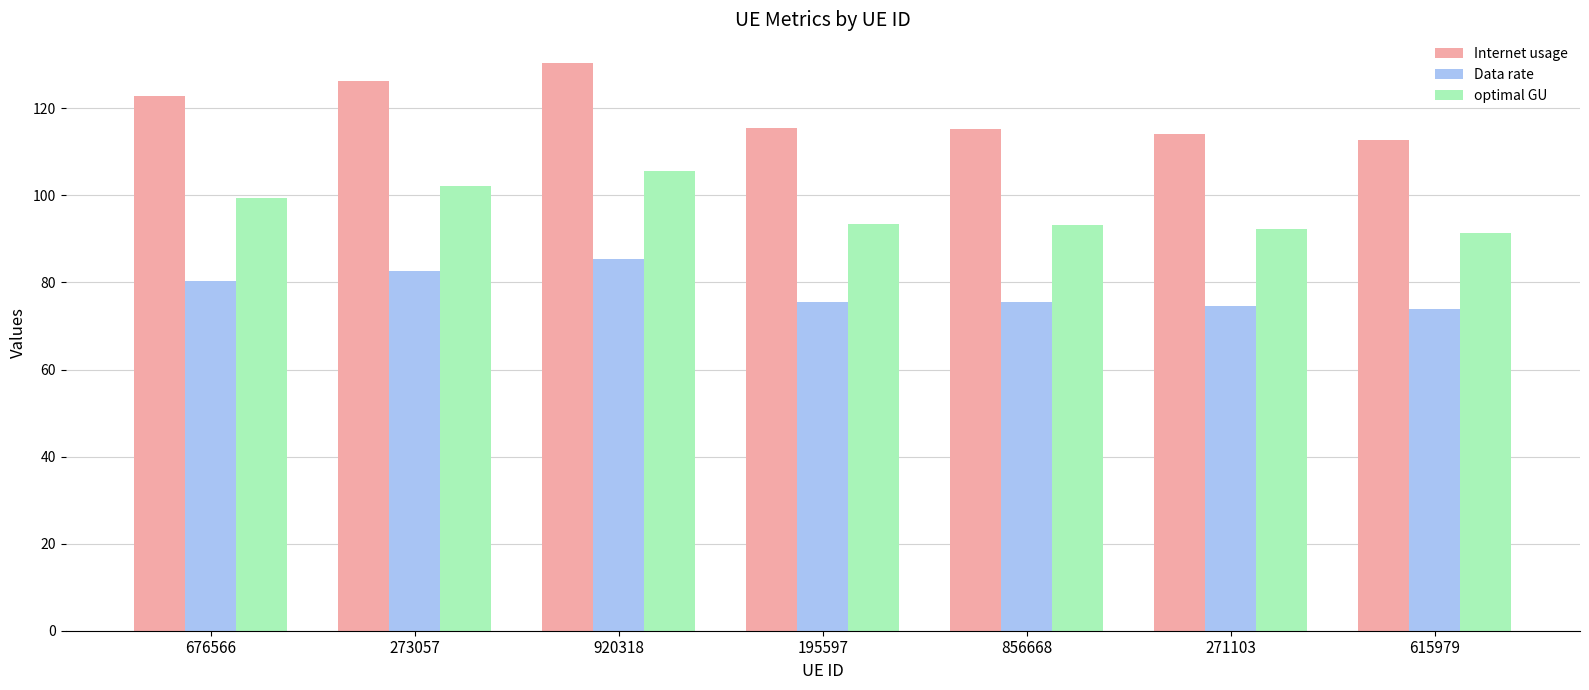

Is it true that Internet usage equals 212.5 at 273057?

False